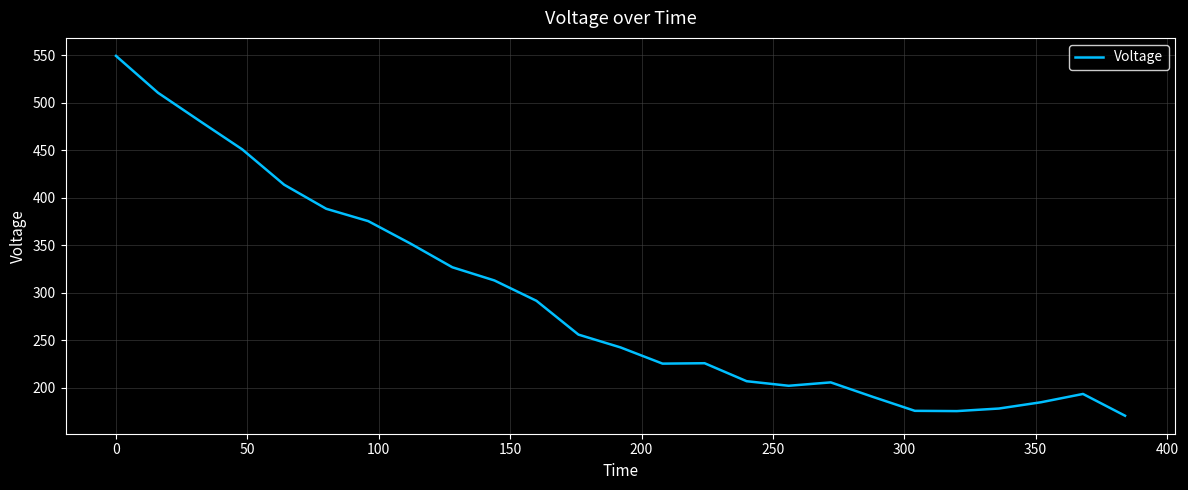

What is the difference between the maximum and minimum values?

378.8